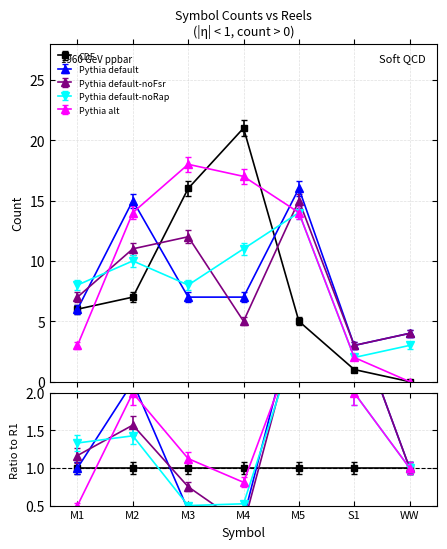

How many series are shown in this chart?

5